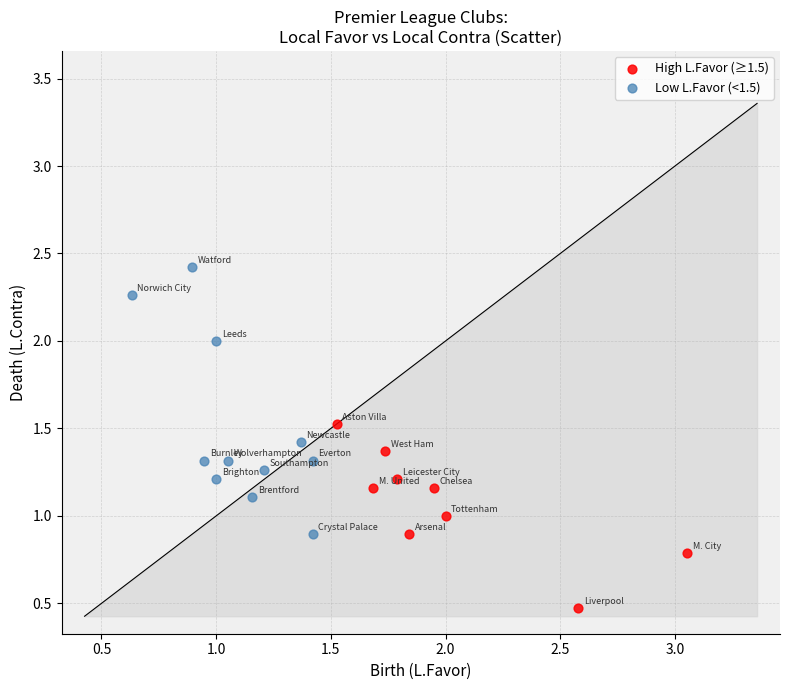

What are all the series names shown in the legend?

High L.Favor (≥1.5), Low L.Favor (<1.5)